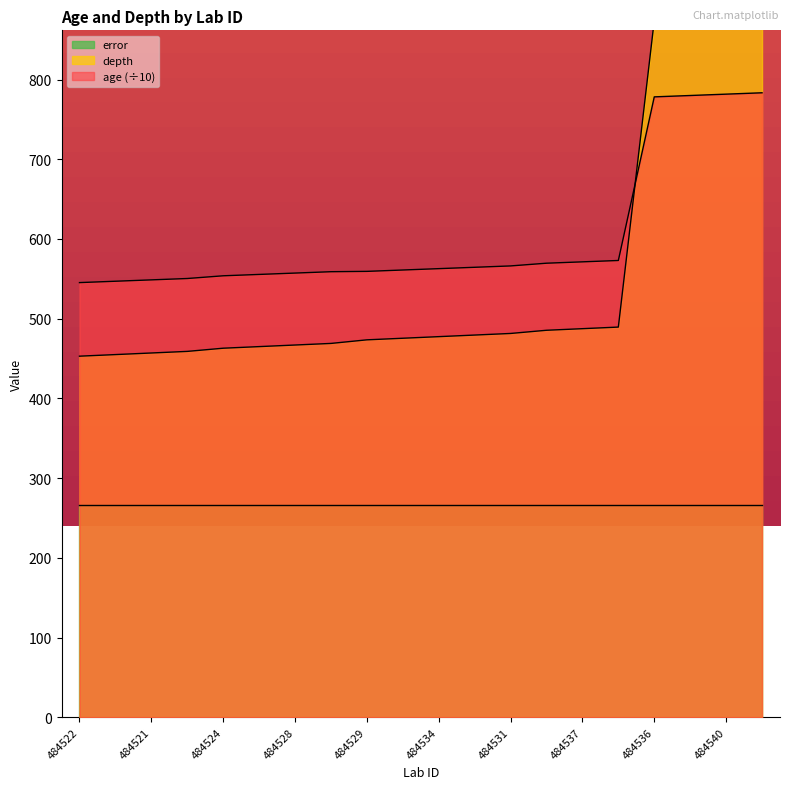

Count the number of categories in the chart.

20